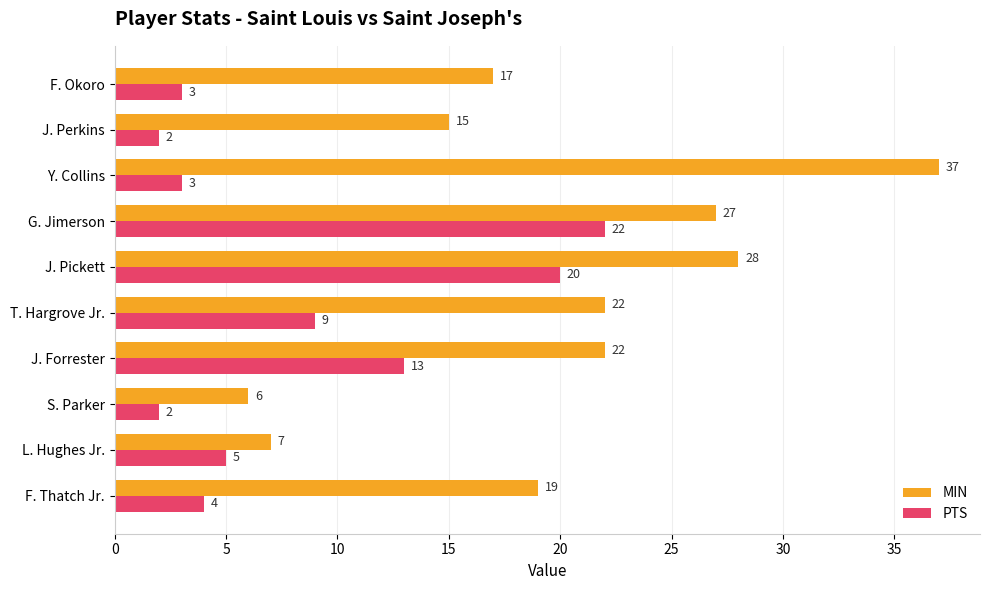

What is the lowest value of the MIN series?

6